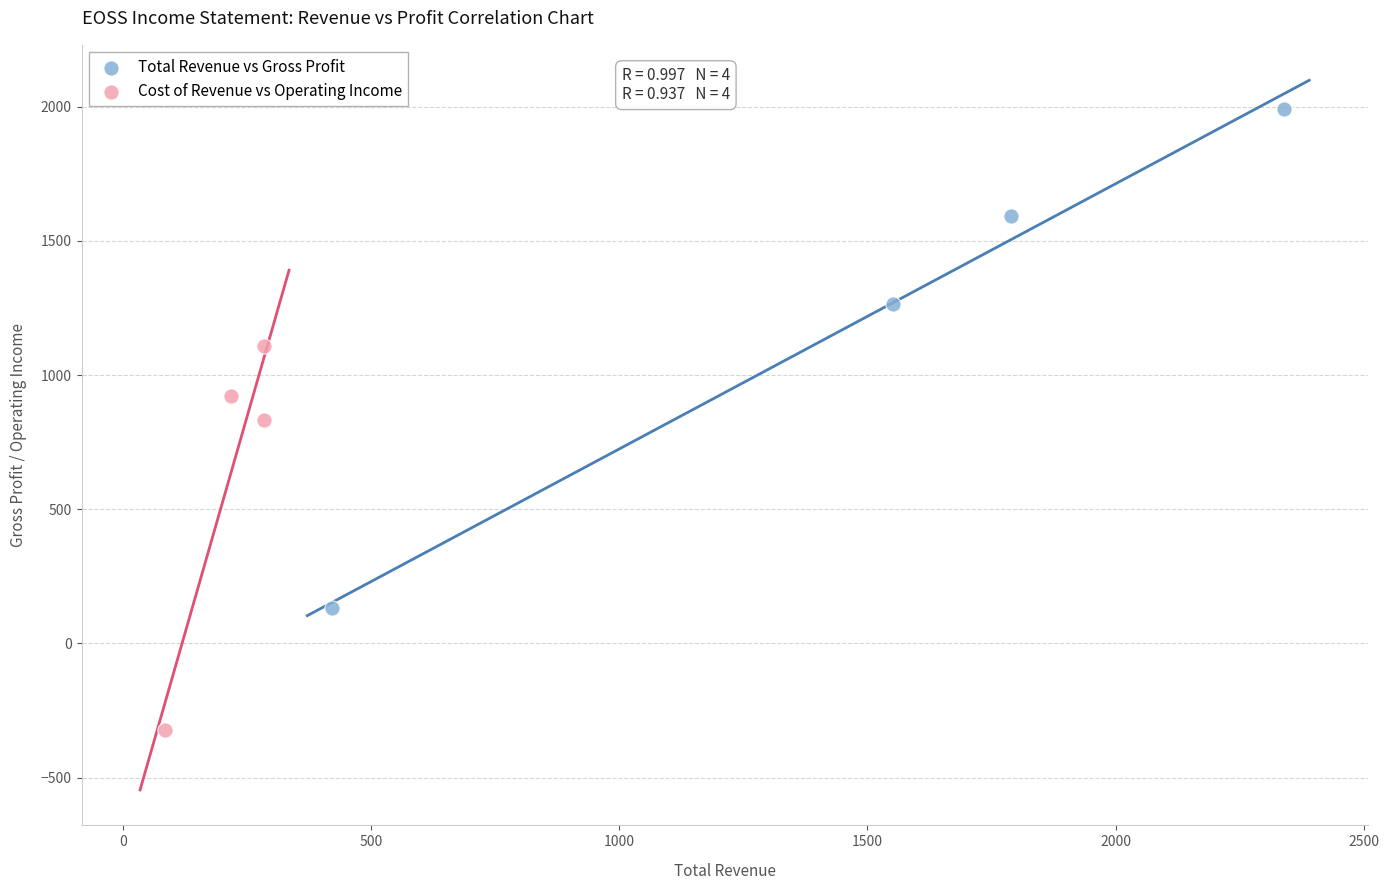

Which series has the widest spread of Y values?

Total Revenue vs Gross Profit